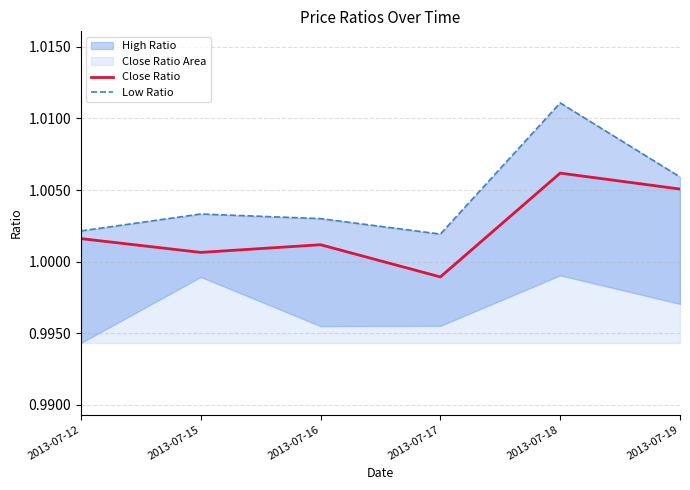

The value of Close Ratio at 2013-07-12 is 0.3. True or false?

False